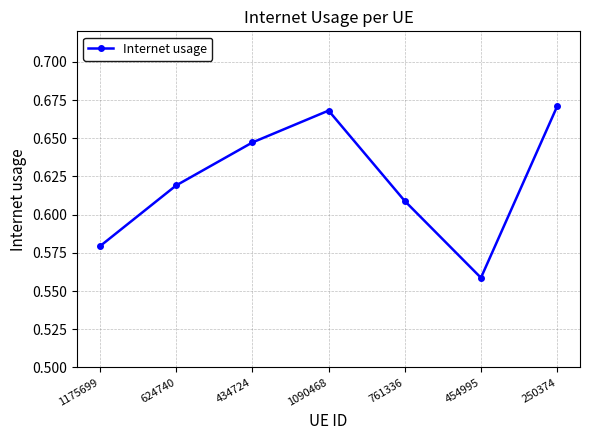

Between 1175699 and 434724, which is larger?

434724